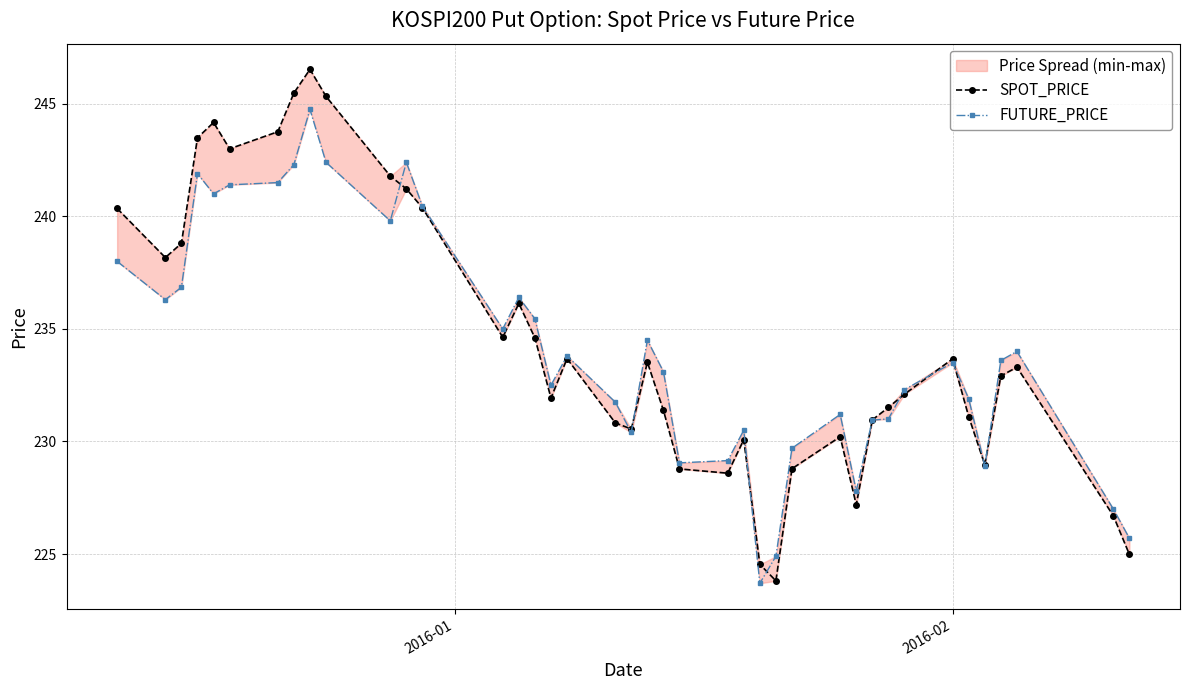

Reading left to right, what are all the values shown in this chart?

SPOT_PRICE: 240.3	238.2	238.8	243.5	244.2	243.0	243.8	245.5	246.5	245.3	241.8	241.2	240.4	234.6	236.1	234.6	231.9	233.7	230.8	230.6	233.5	231.4	228.8	228.6	230.1	224.5	223.8	228.8	230.2	227.2	231.0	231.5	232.1	233.7	231.1	229.0	232.9	233.3	226.7	225.0
FUTURE_PRICE: 238.0	236.3	236.8	241.9	241.0	241.4	241.5	242.3	244.8	242.4	239.8	242.4	240.4	235.0	236.4	235.4	232.5	233.8	231.8	230.4	234.5	233.1	229.1	229.2	230.5	223.7	224.9	229.7	231.2	227.8	230.9	231.0	232.3	233.5	231.9	228.9	233.6	234.0	227.0	225.7